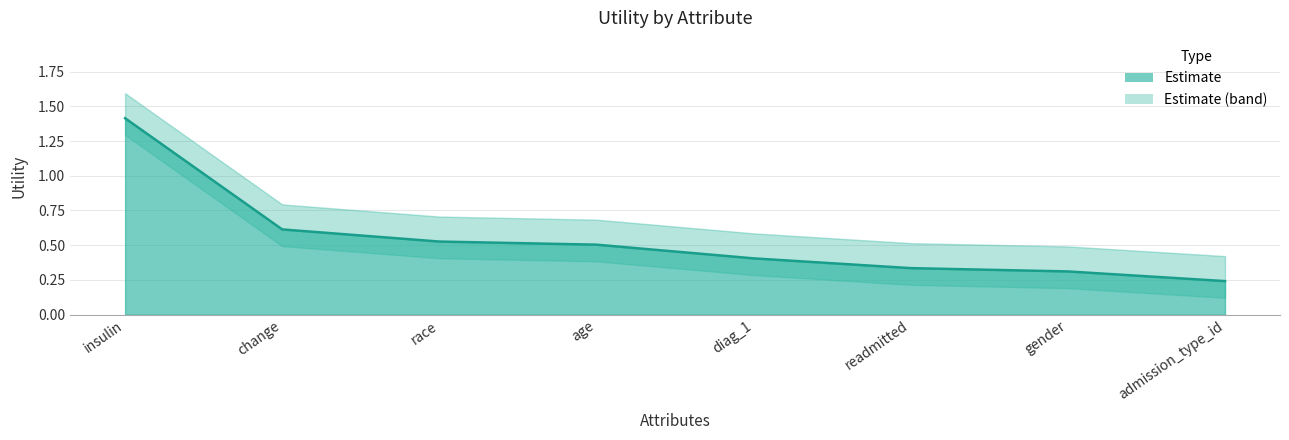

Reading right to left, extract all data points from this chart.

admission_type_id=0.2	gender=0.3	readmitted=0.3	diag_1=0.4	age=0.5	race=0.5	change=0.6	insulin=1.4